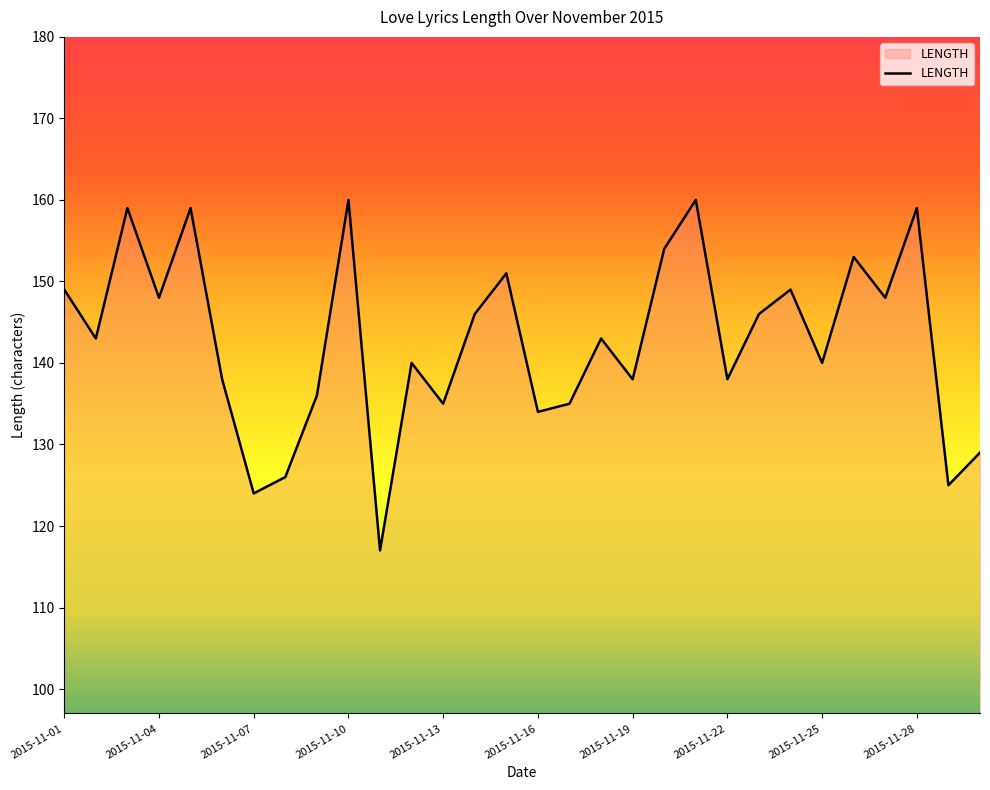

What is the difference between the maximum and minimum values?

43